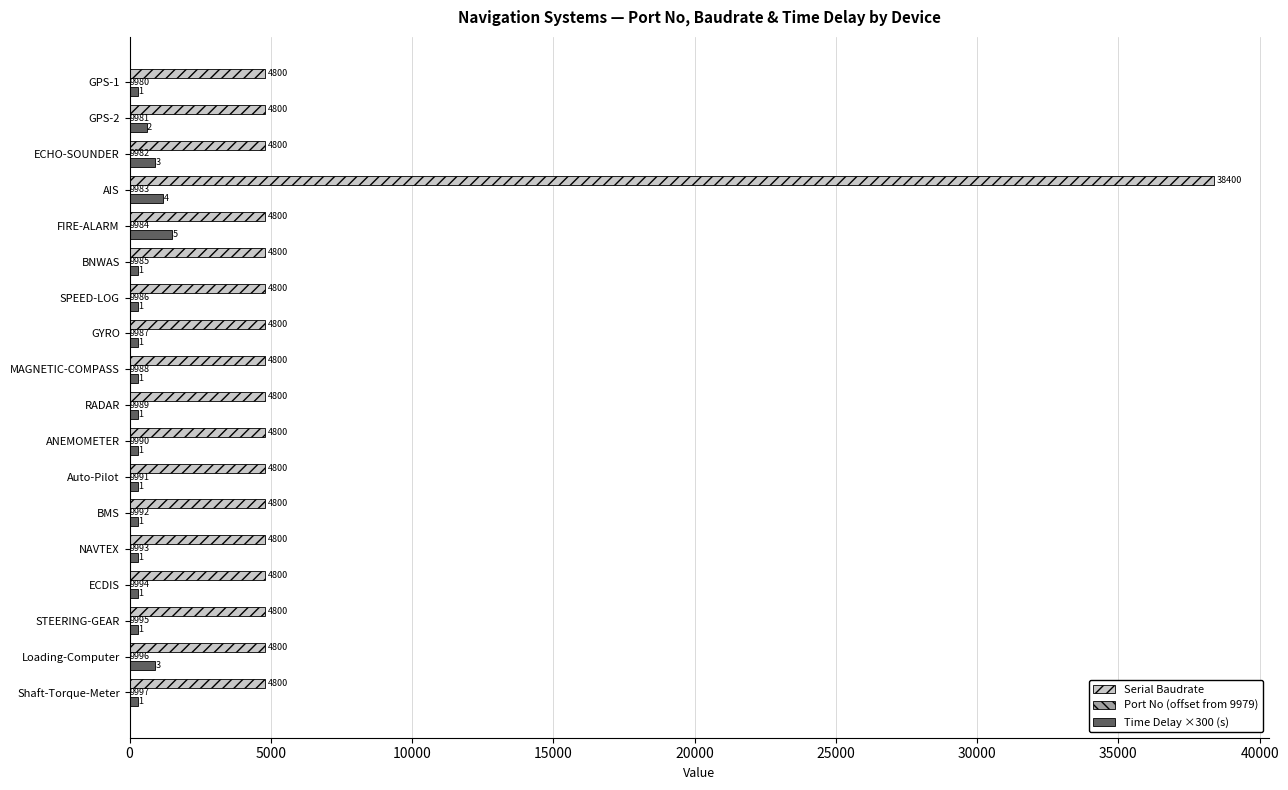

What is the maximum value shown in the chart?

38400